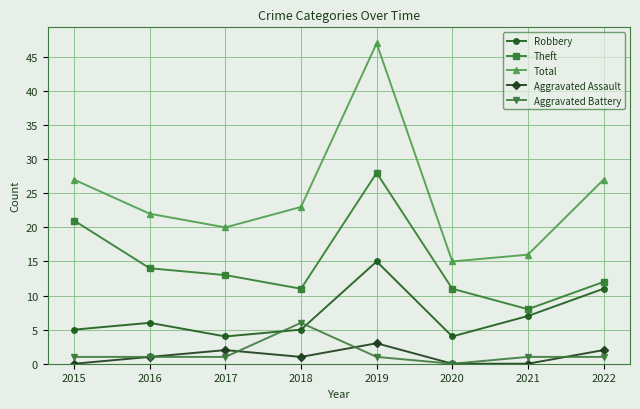

How many values in the Robbery series are below 6?

4